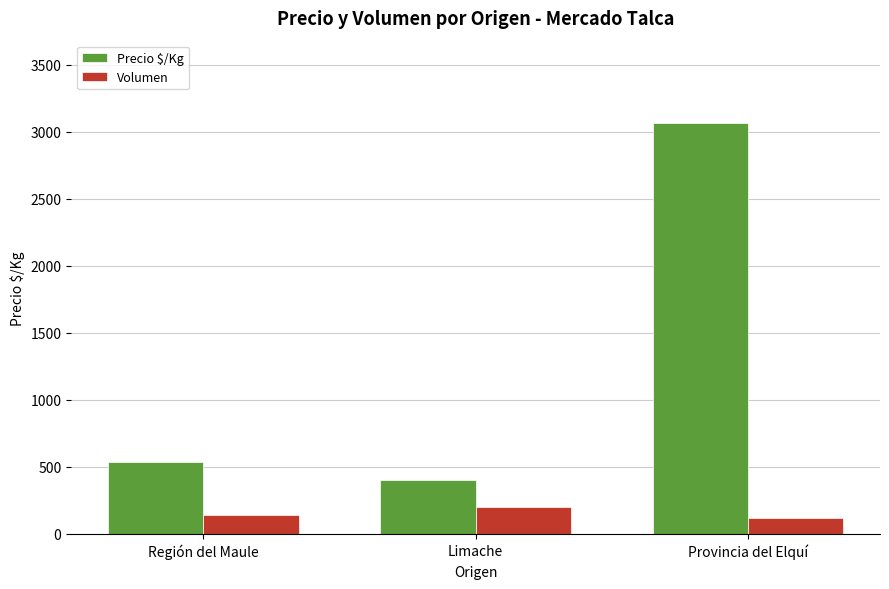

The Precio $/Kg series shows 955 at Región del Maule. True or false?

False